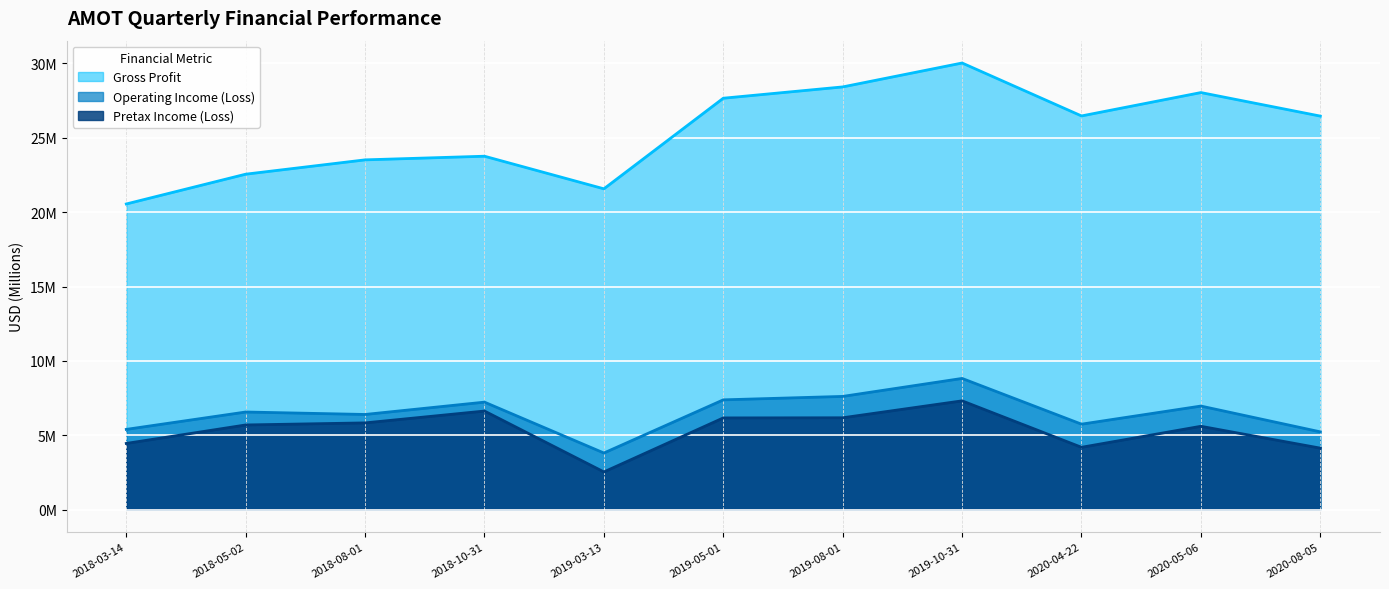

At which label does Pretax Income (Loss) first exceed 5?

2018-05-02